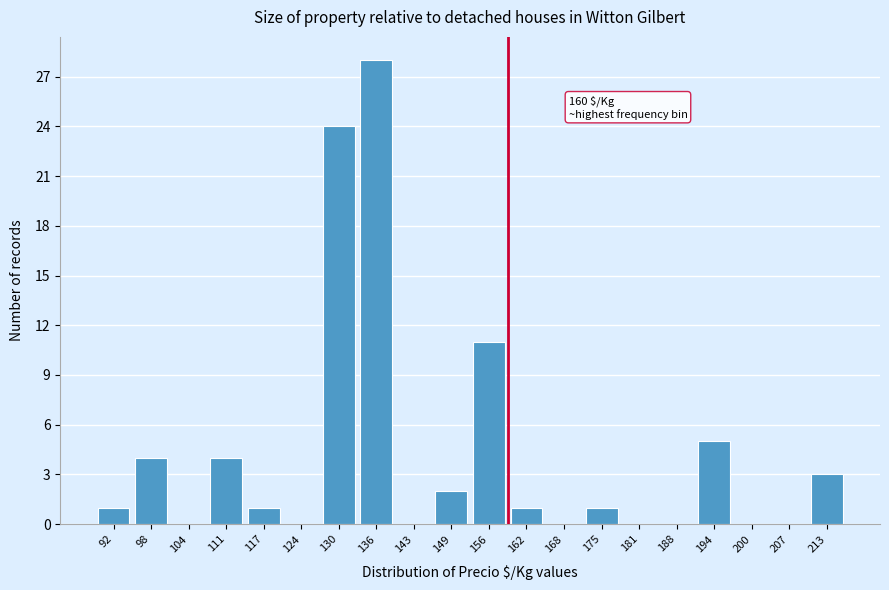

Reading right to left, list all the values displayed in this chart.

213=3	207=0	200=0	194=5	188=0	181=0	175=1	168=0	162=1	156=11	149=2	143=0	136=28	130=24	124=0	117=1	111=4	104=0	98=4	92=1